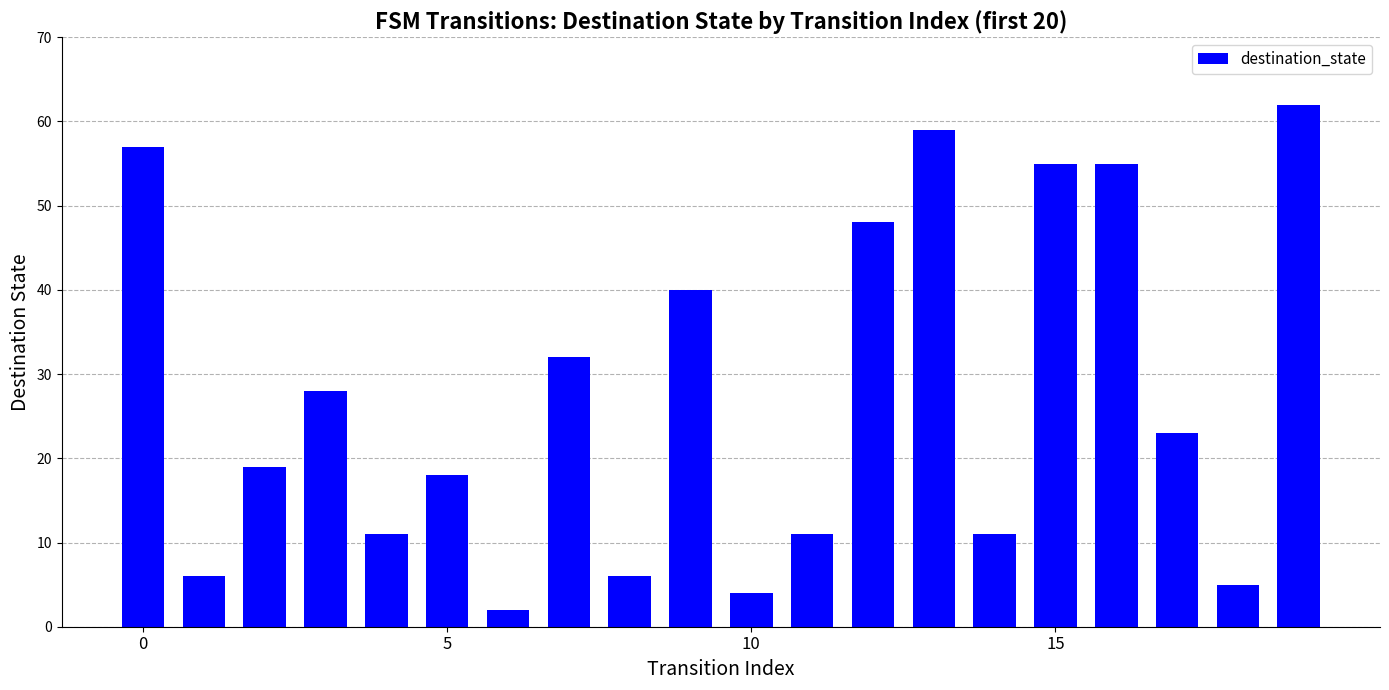

Are the bars grouped side by side (vs. stacked)?

No